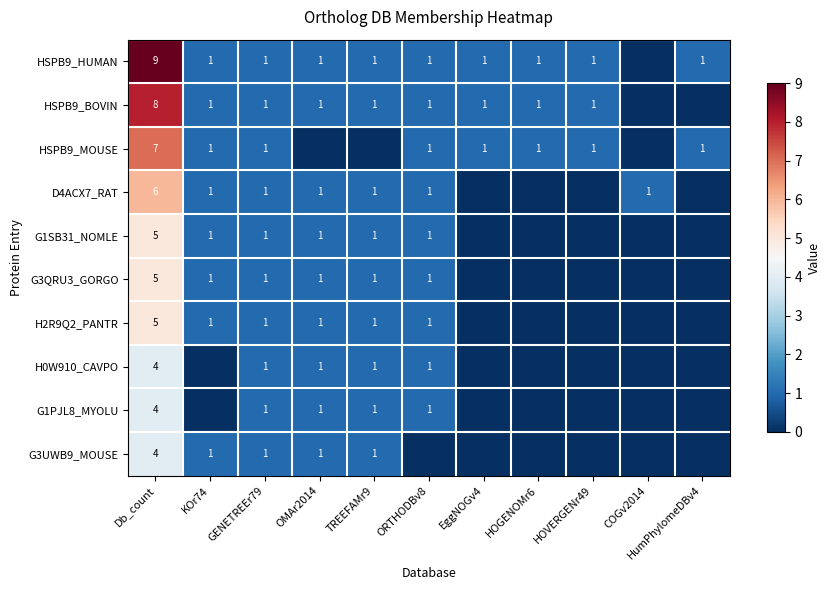

The value of G1PJL8_MYOLU at ORTHODBv8 is 2. True or false?

False